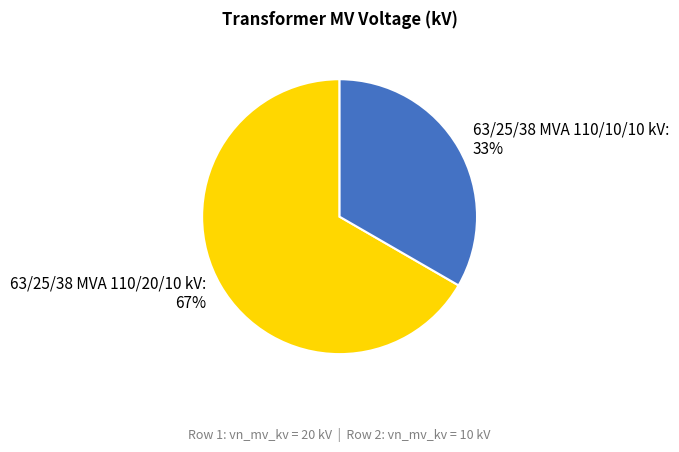

What percentage is the 63/25/38 MVA 110/10/10 kV slice, to the nearest percent?

33%